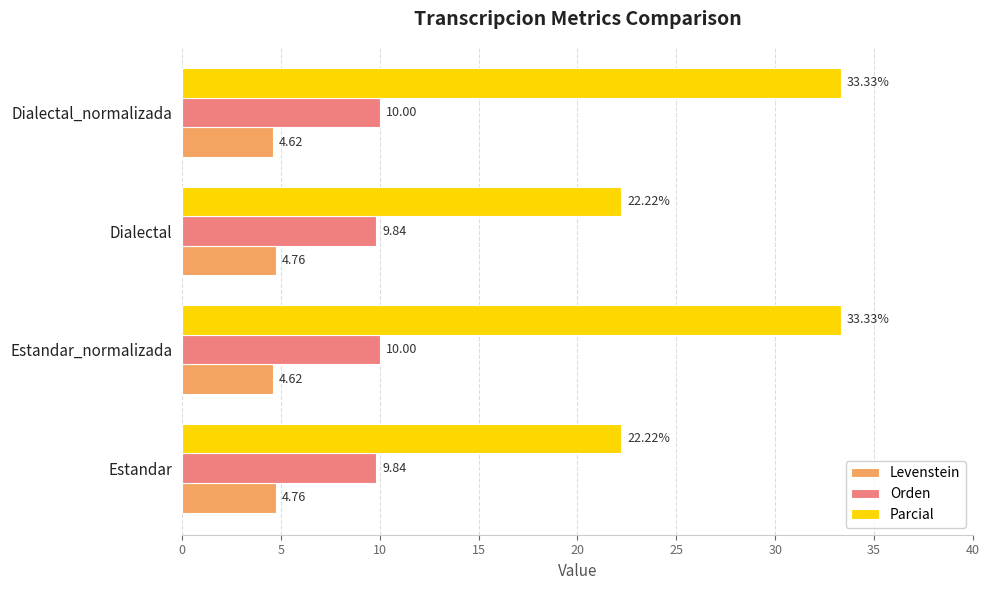

What is the sum of all Levenstein values?

18.8